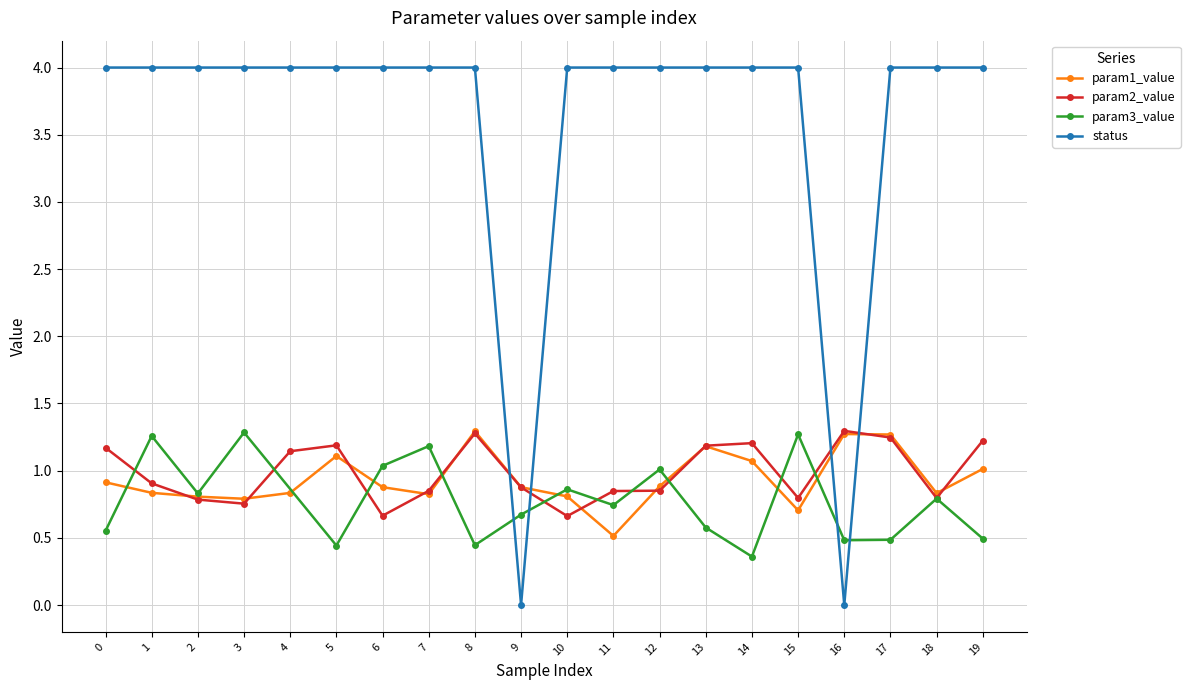

Is the value of param2_value at 9 greater than the value of status at 8?

No